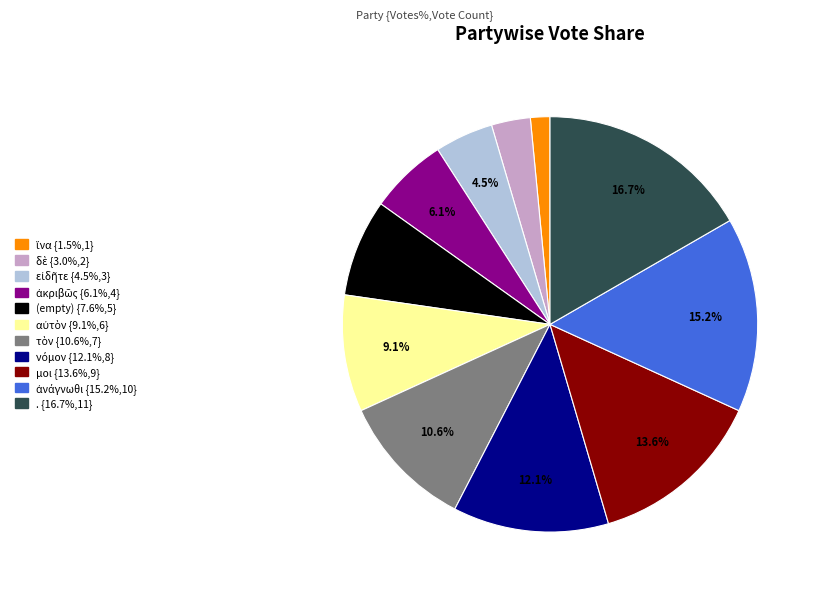

Is there a majority slice in this chart?

No